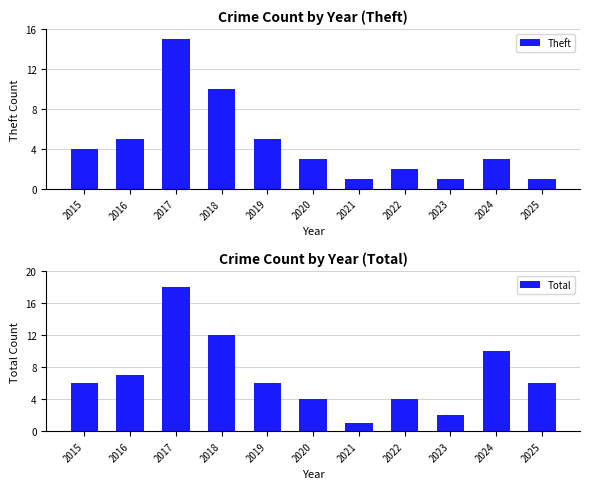

Is it true that Theft equals 5 at 2024?

False